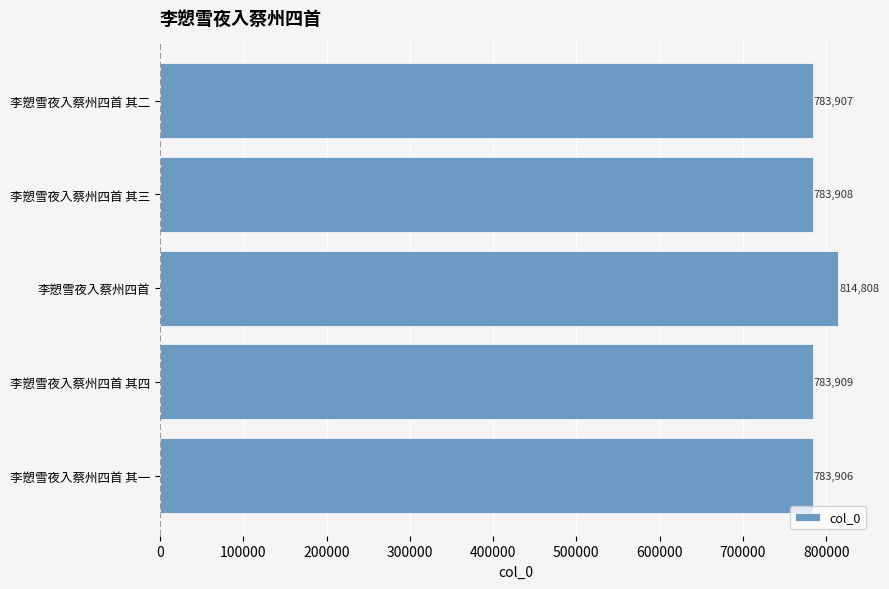

What is the maximum value shown in the chart?

814808